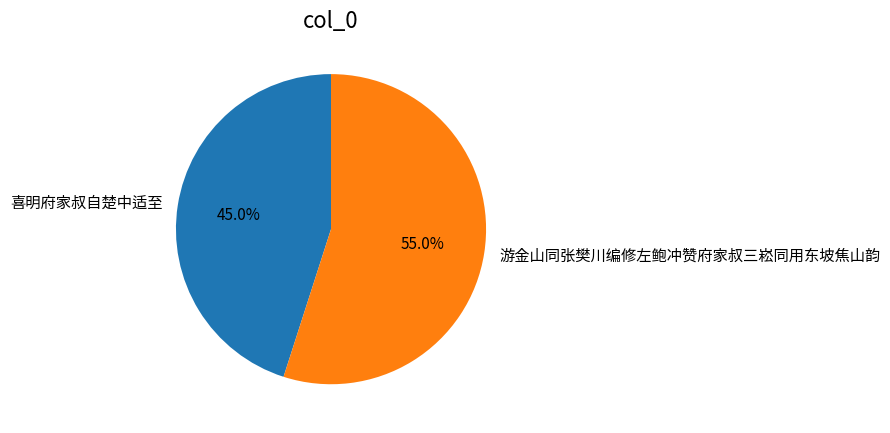

The 喜明府家叔自楚中适至 slice represents 45% of the pie. True or false?

True